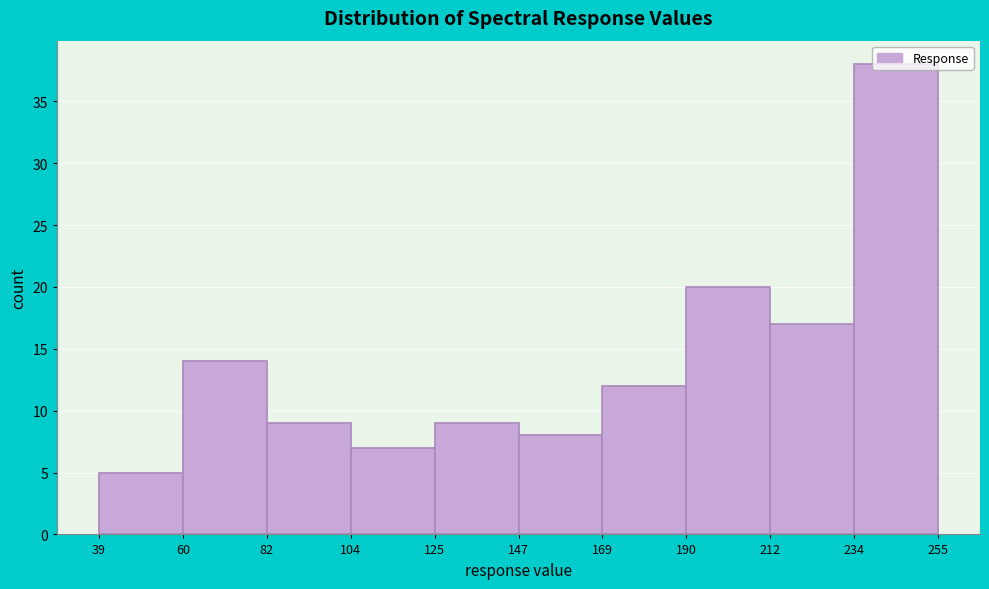

Over which range of the x-axis is the bar tallest?

234 to 255